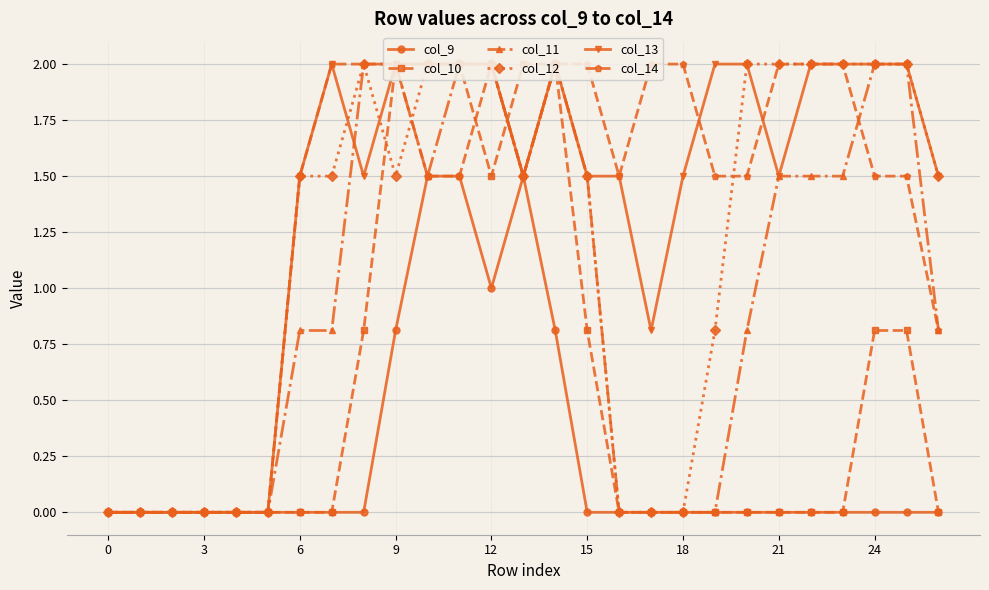

Where do col_11 and col_12 first cross each other?

9 and 10